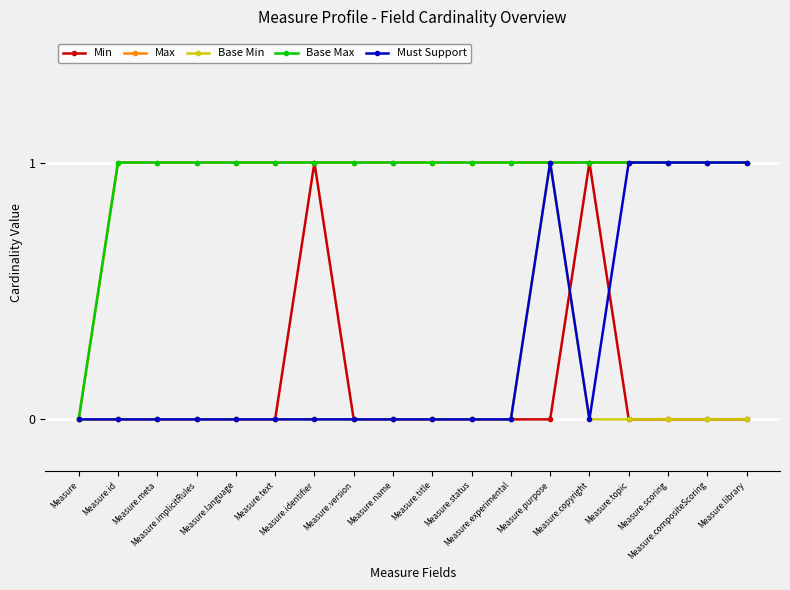

Does the chart have visible grid lines?

Yes